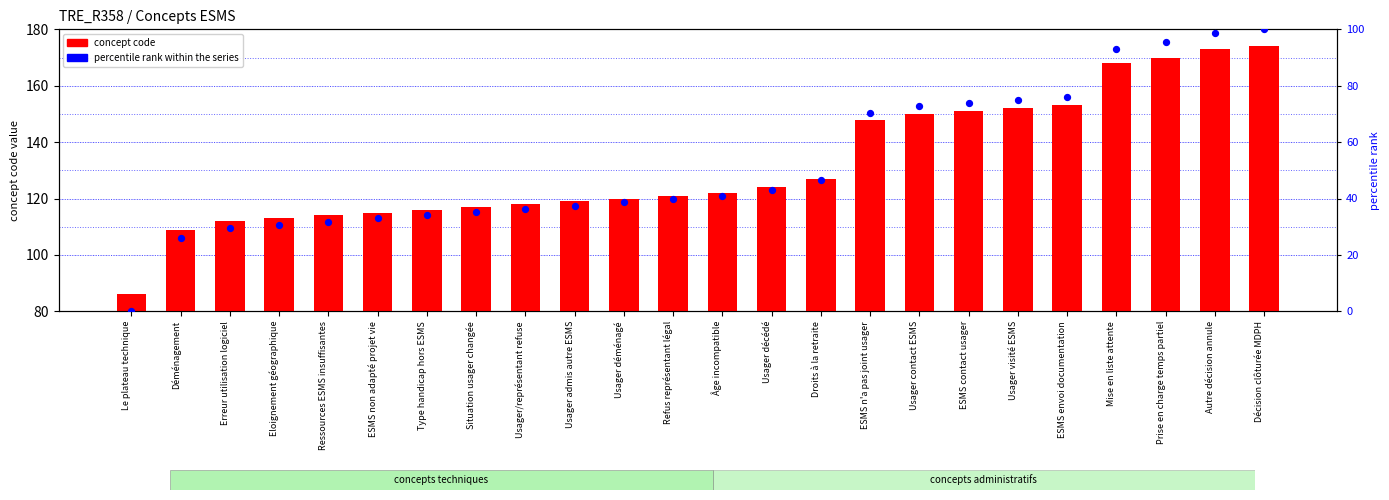

What are all the series names shown in the legend?

concept code, percentile rank within the series